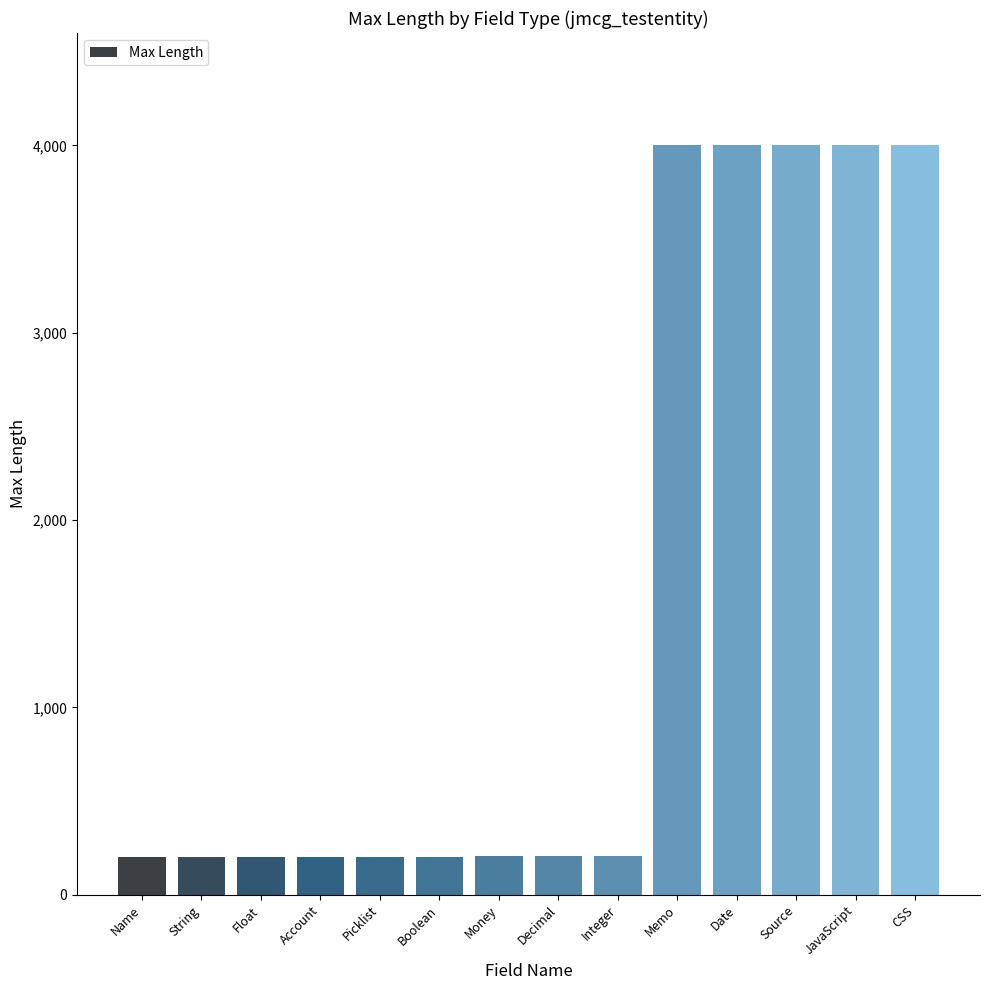

What is the maximum value shown in the chart?

4000